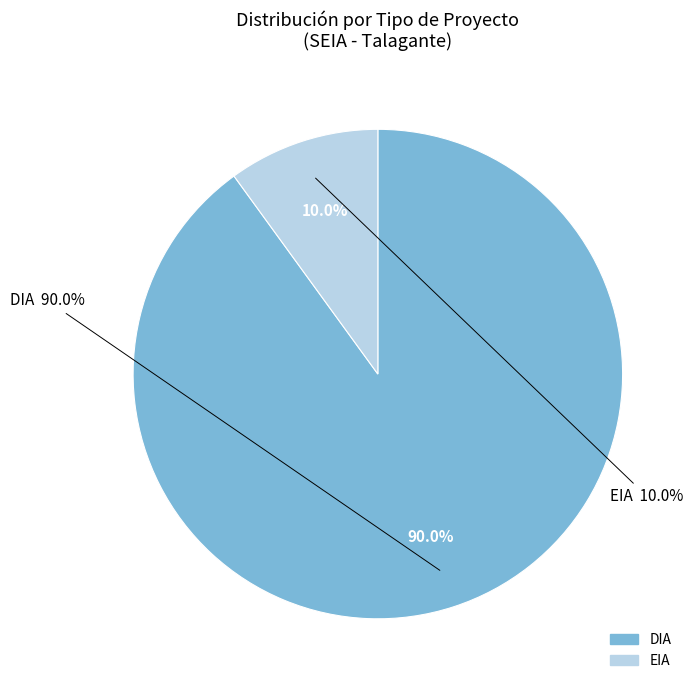

To the nearest percent, what is the average slice percentage?

50%